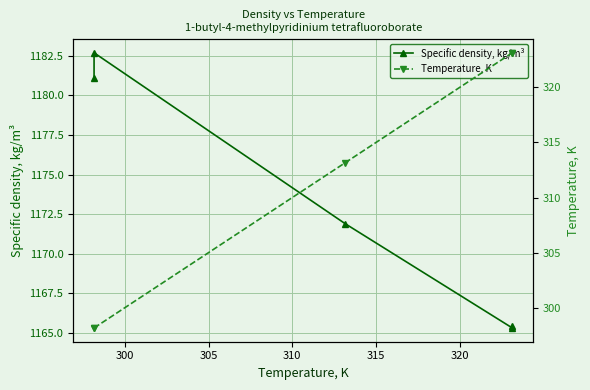

True or false: Temperature, K and Specific density, kg/m³ cross at least once.

False